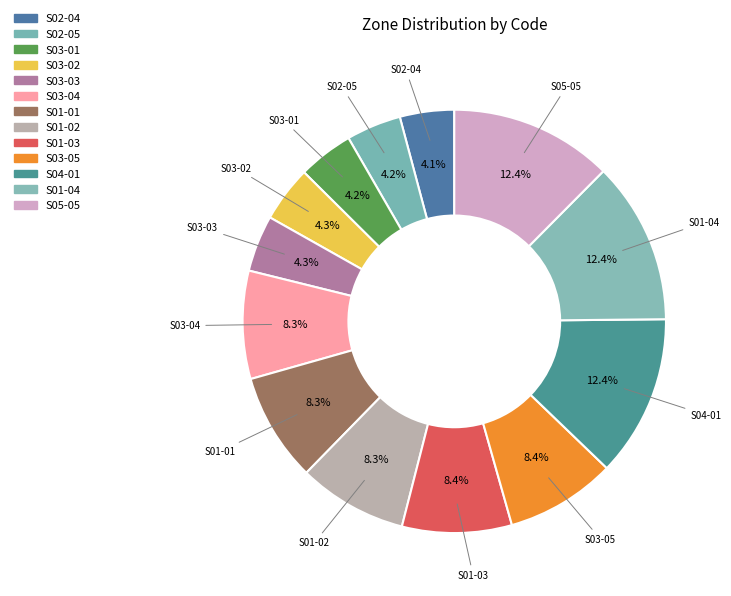

Is it true that S03-05 is 8% of the pie?

True